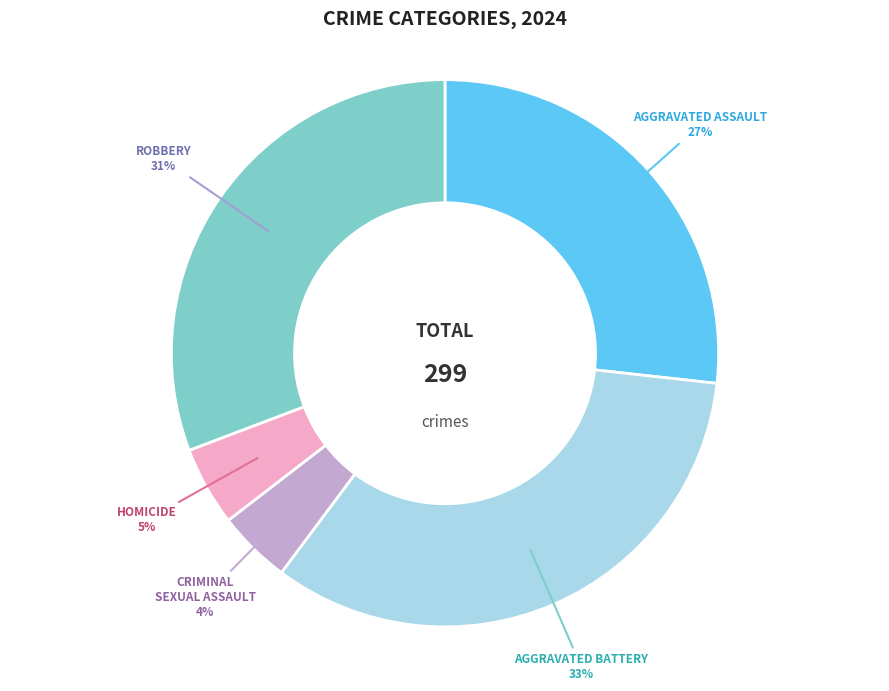

To the nearest percent, what is the average slice percentage?

20%